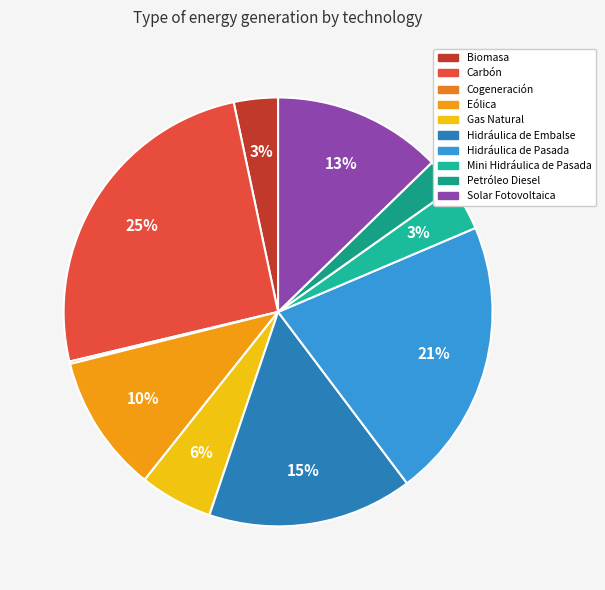

To the nearest percent, what is the average slice percentage?

10%